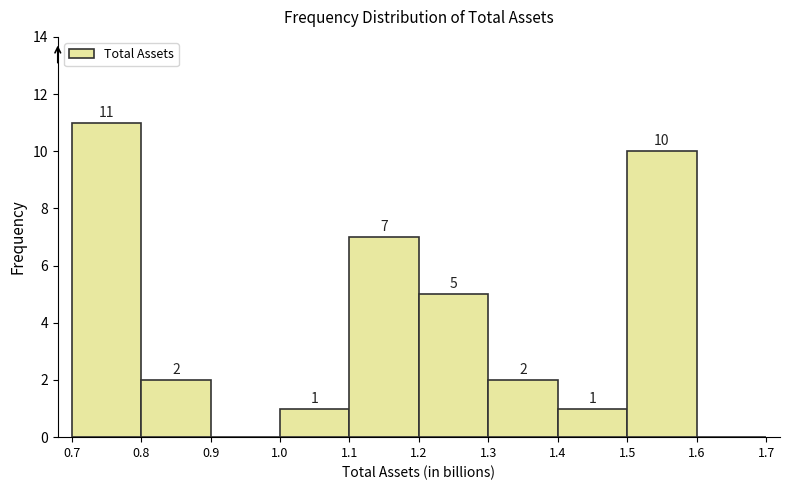

Over which range of the x-axis is the bar tallest?

0.7 to 0.8